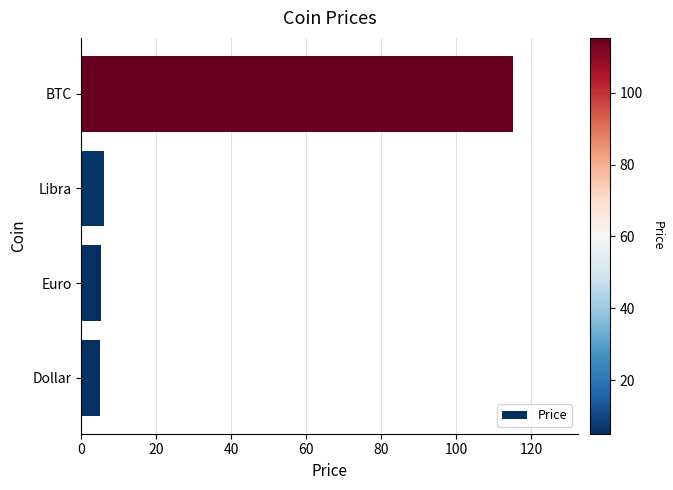

What is the ratio of the value at Euro to the value at Dollar?

1.0